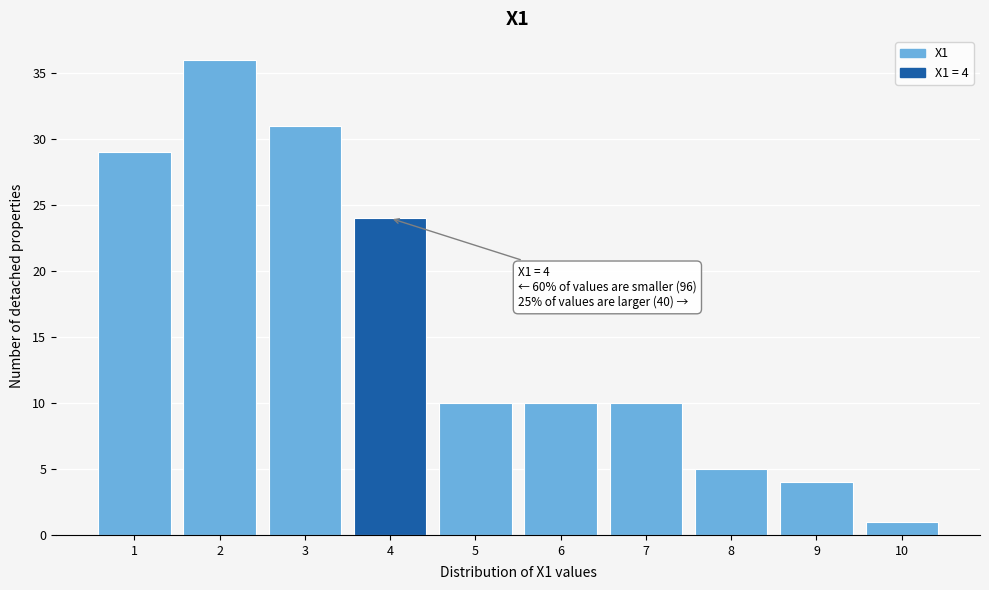

Reading left to right, extract all data points from this chart.

1=29	2=36	3=31	4=24	5=10	6=10	7=10	8=5	9=4	10=1